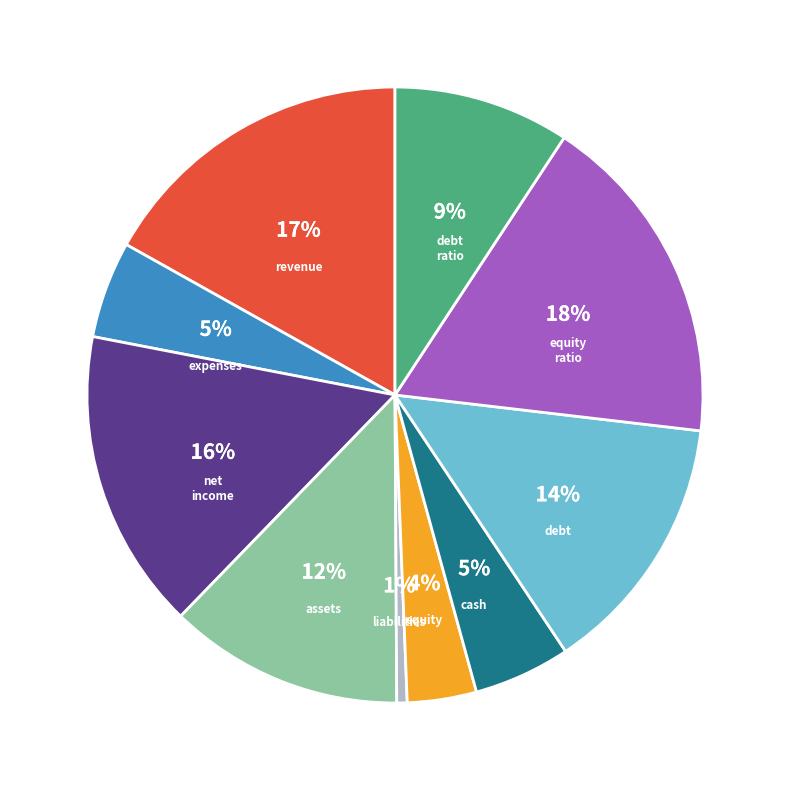

Does any single category account for the majority?

No